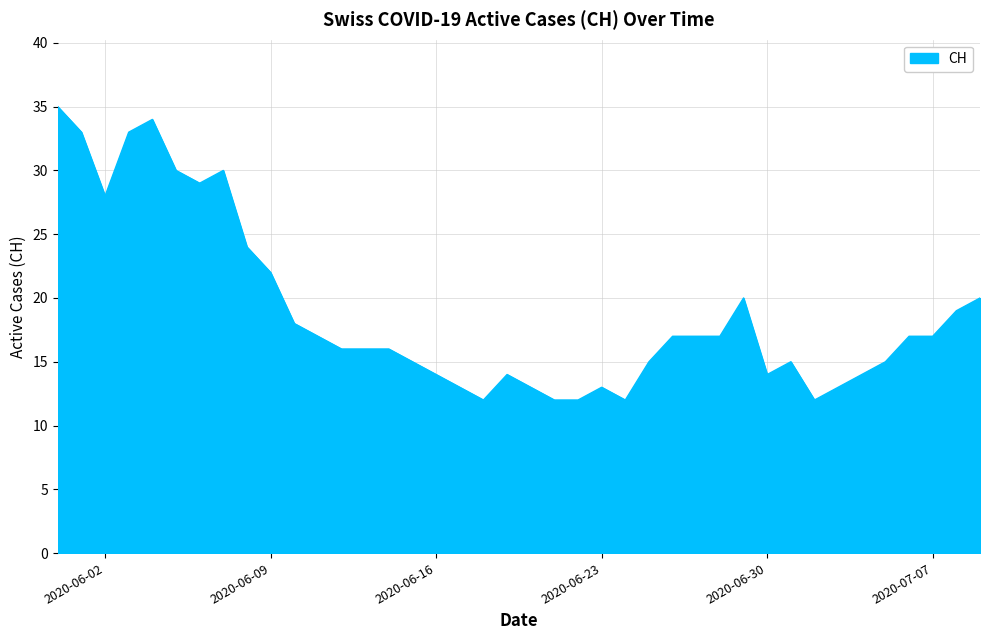

What is the greatest value displayed?

35